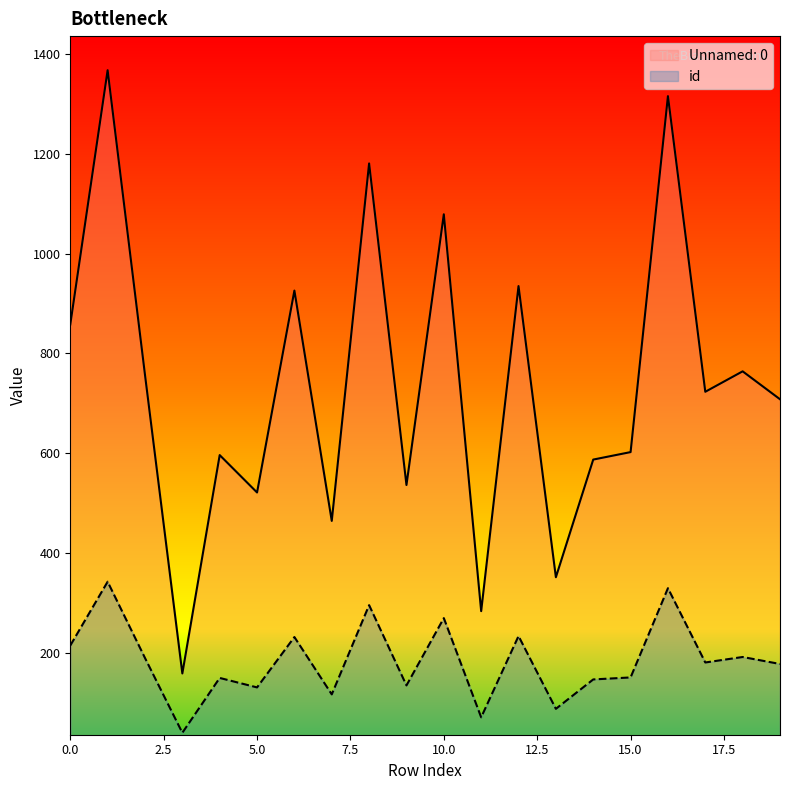

At which label does Unnamed: 0 reach its peak?

1